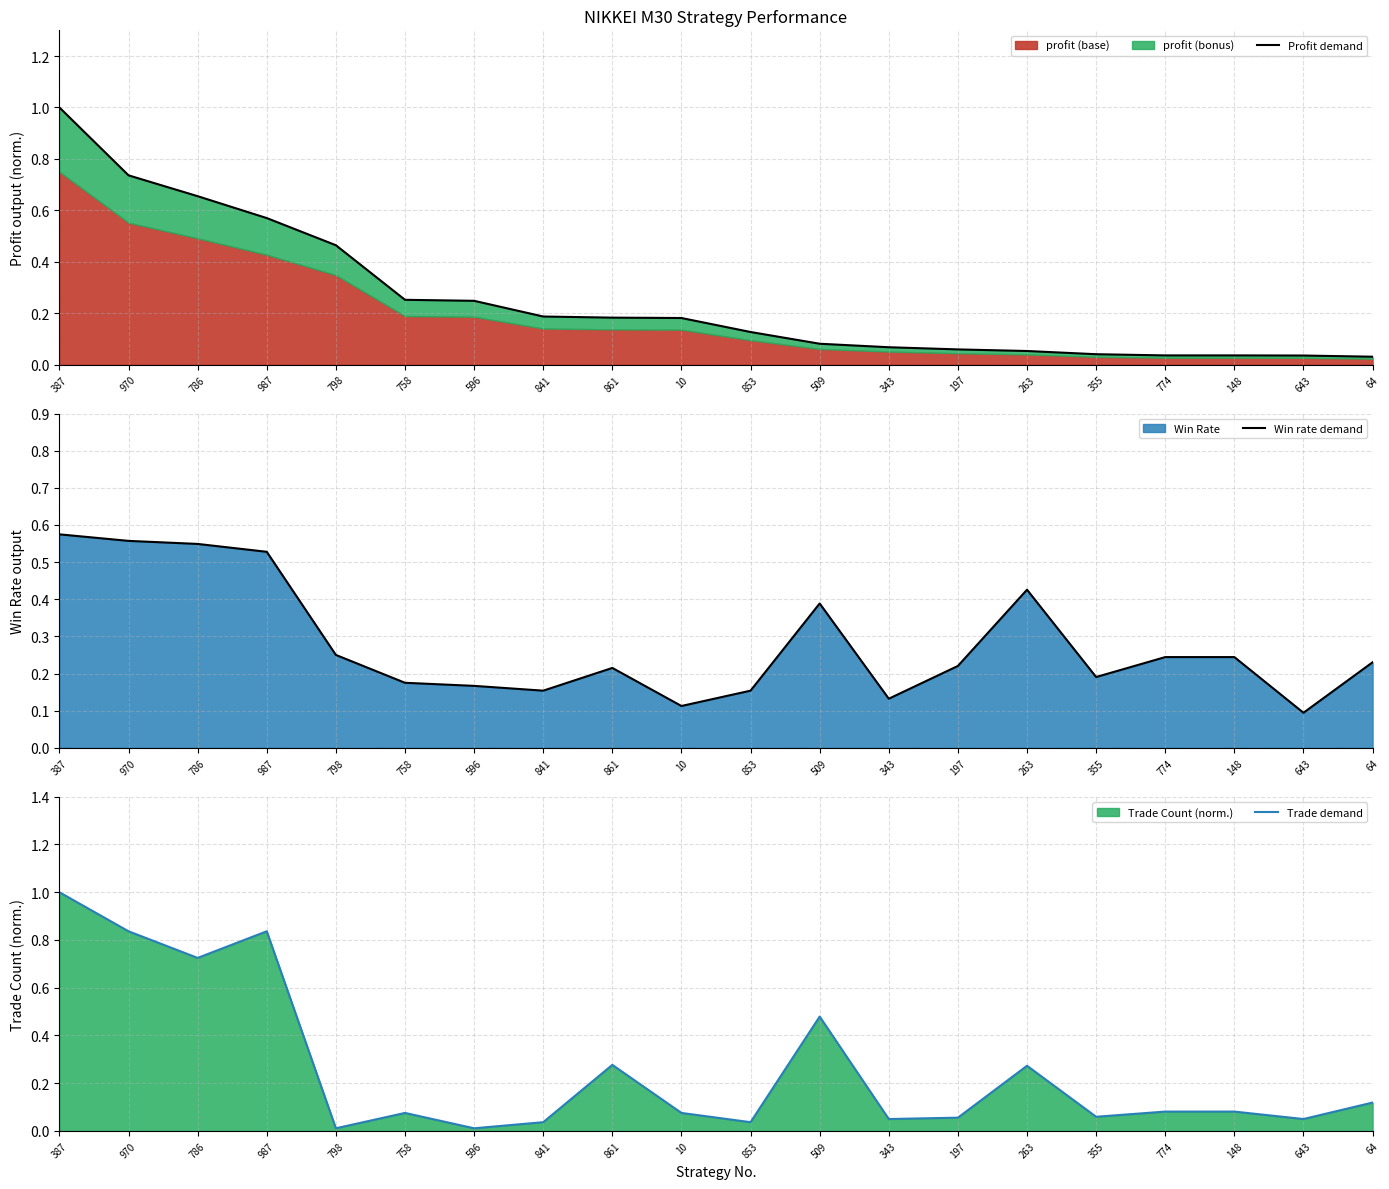

Rank the categories by Profit demand value from highest to lowest.

387, 970, 786, 987, 798, 758, 596, 841, 861, 10, 853, 509, 343, 197, 263, 355, 774, 148, 643, 64